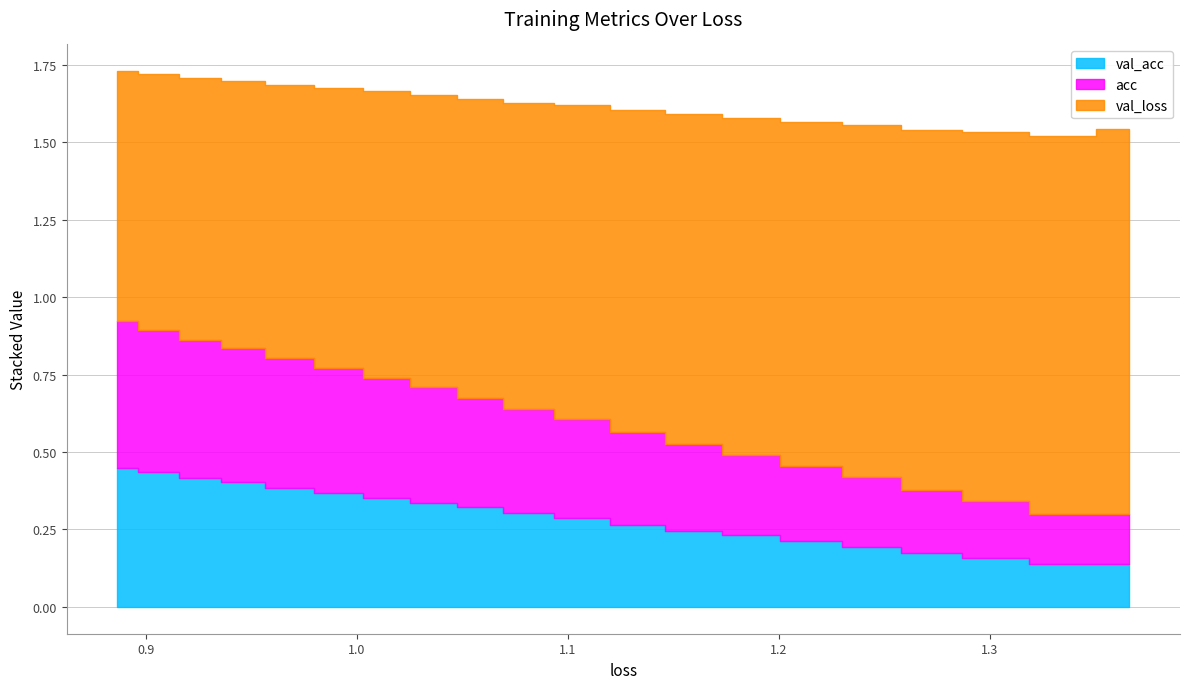

The value of val_acc at 13 is 0.5. True or false?

False